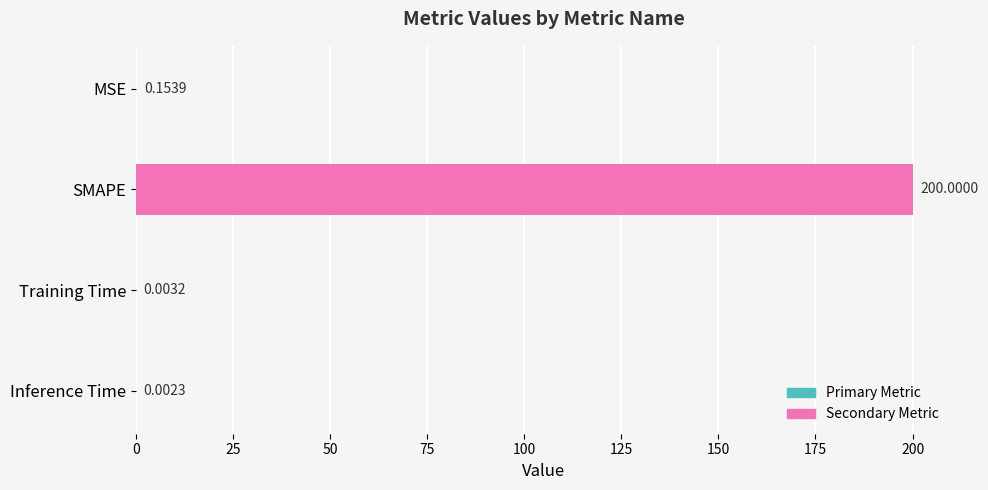

What is the sum of all values?

200.2